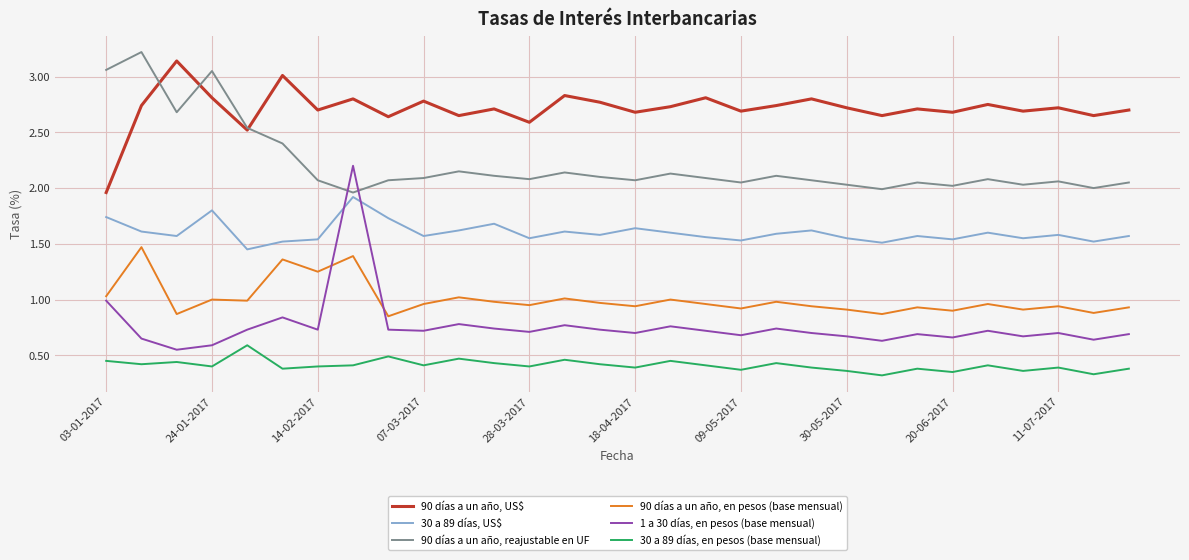

Which series has the largest total across all categories?

90 días a un año, US$